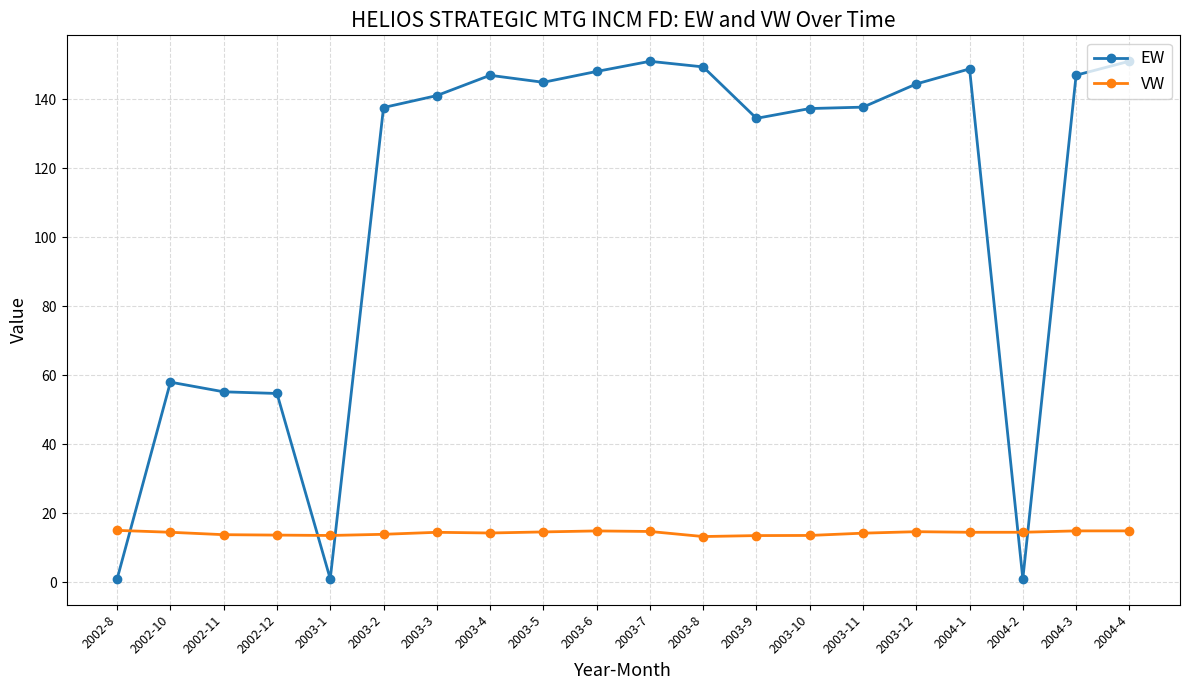

The VW series shows 14.5 at 2003-3. True or false?

True